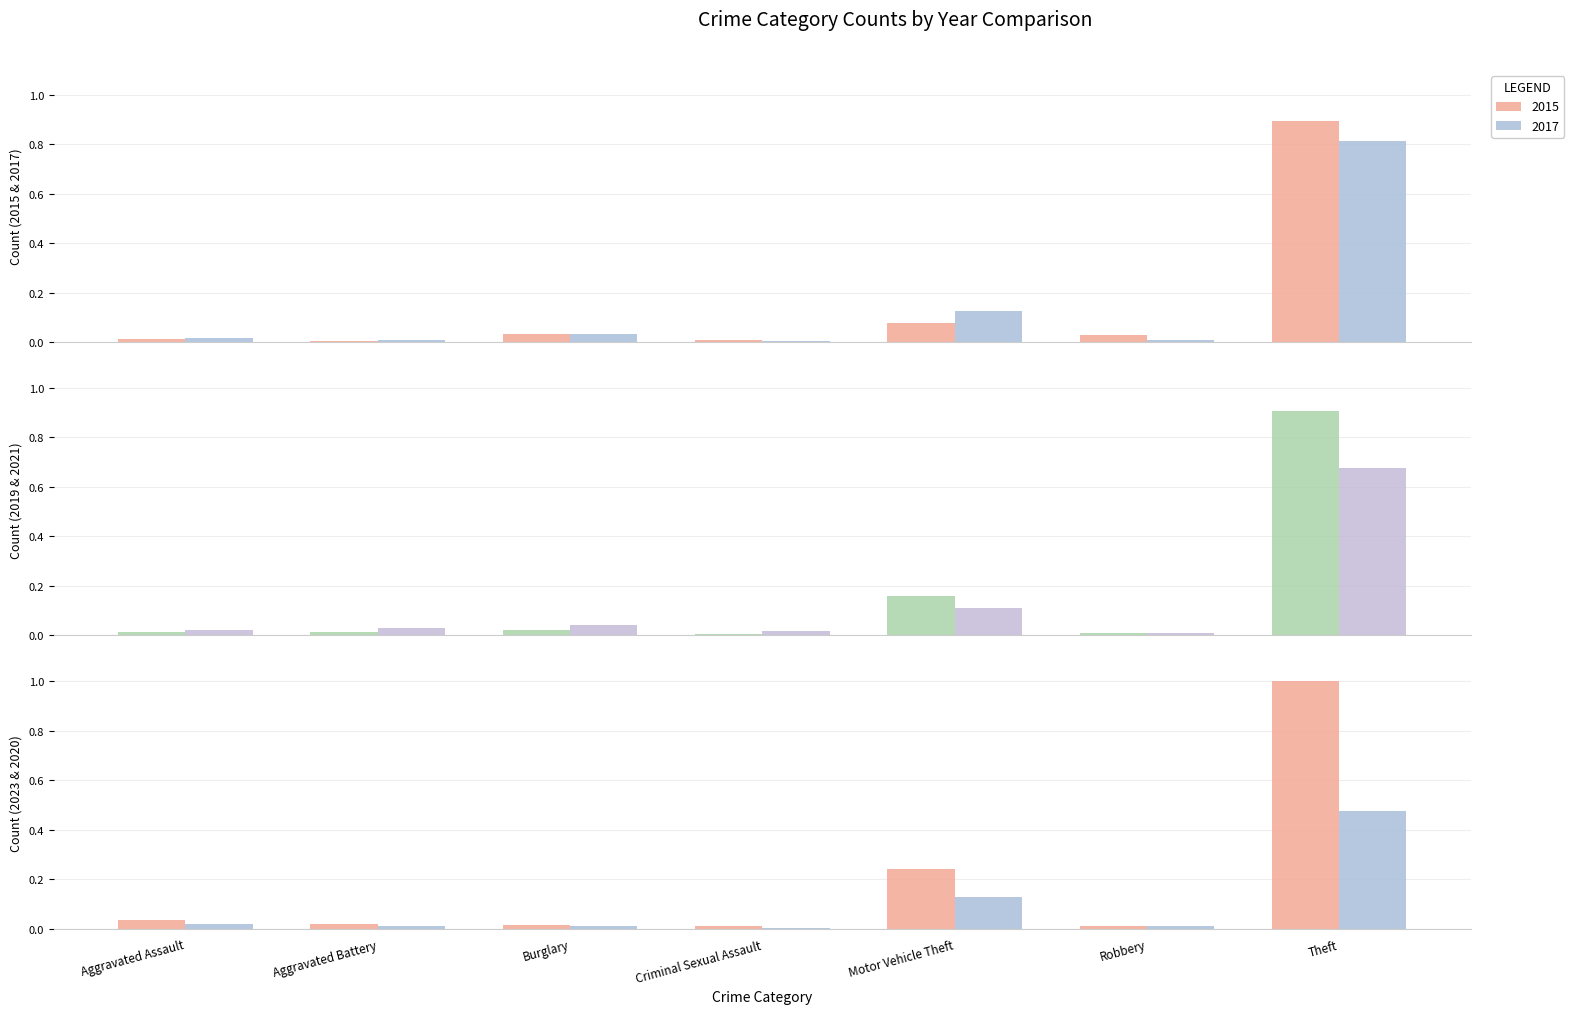

Does the chart contain stacked bars?

No